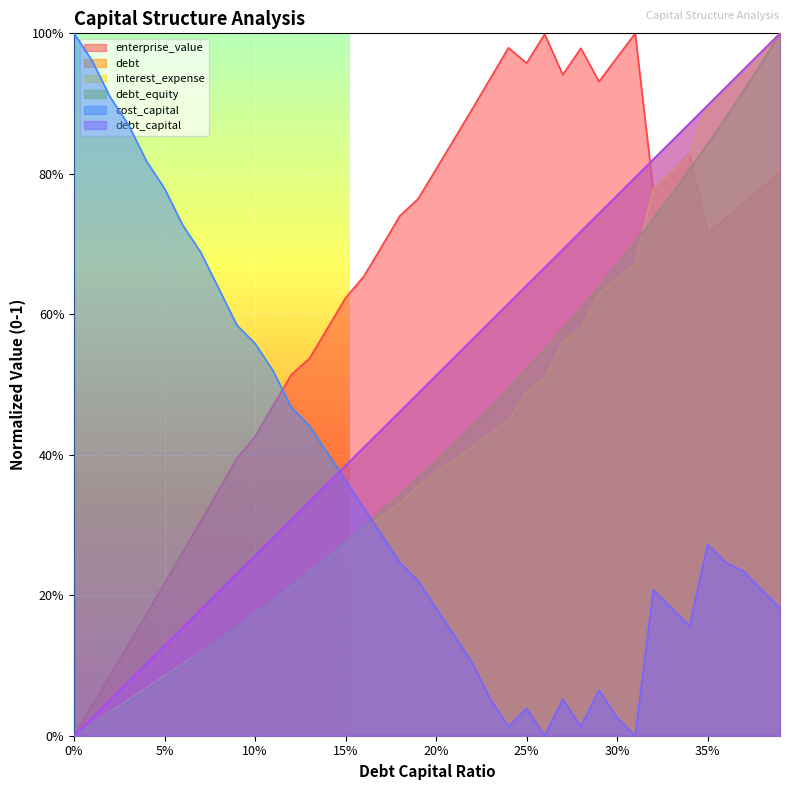

What is the label of the 34th point from the right?

0.06